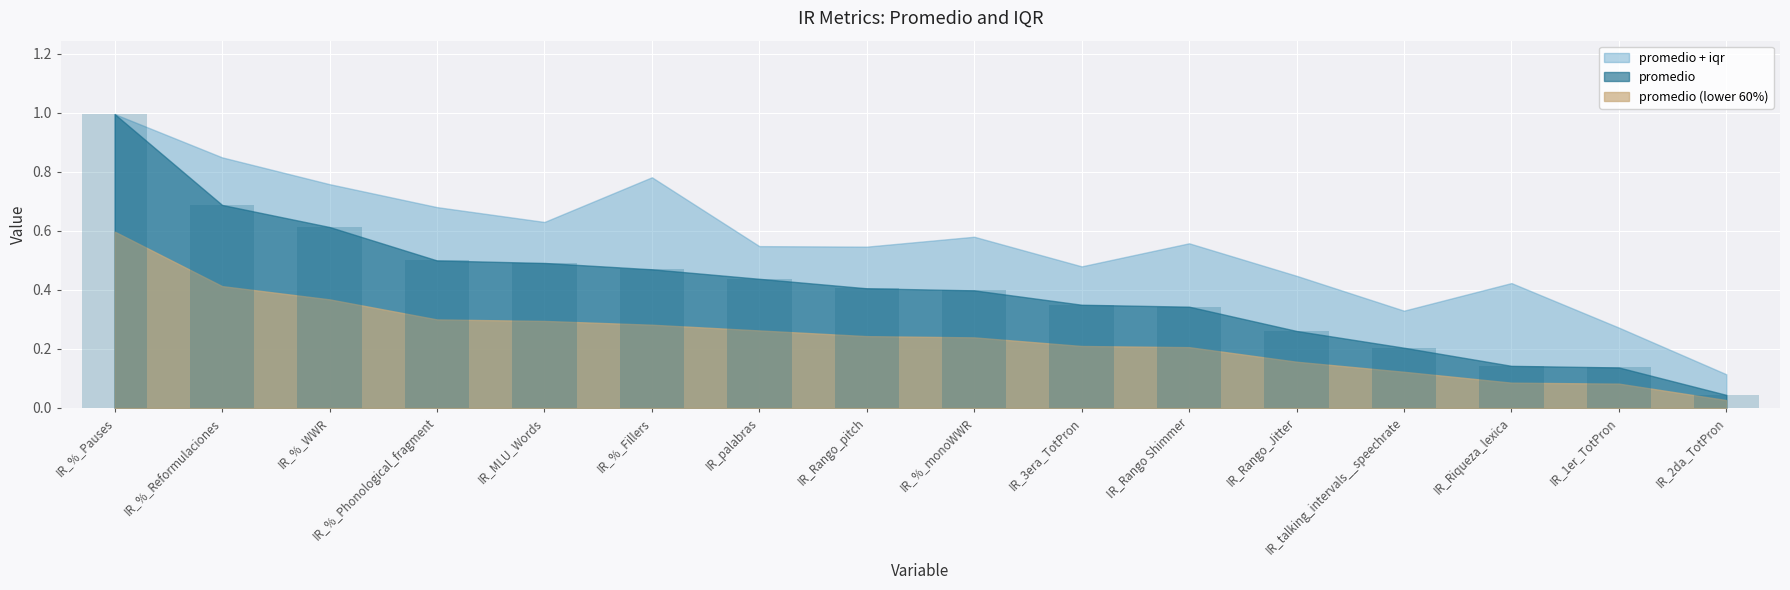

What is the change in value from IR_%_Reformulaciones to IR_%_Fillers?

-0.2